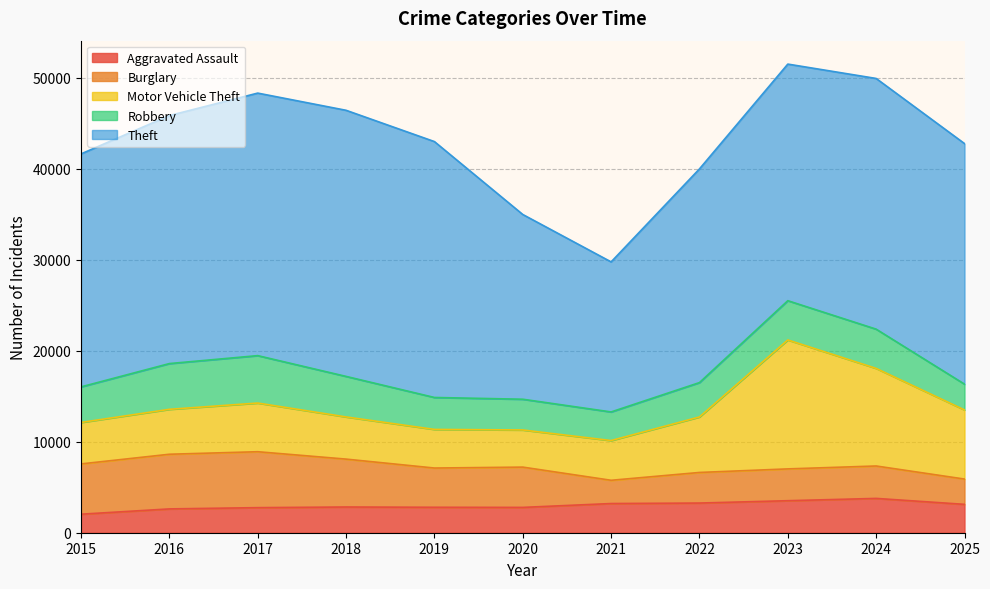

Count the number of data series in this chart.

5